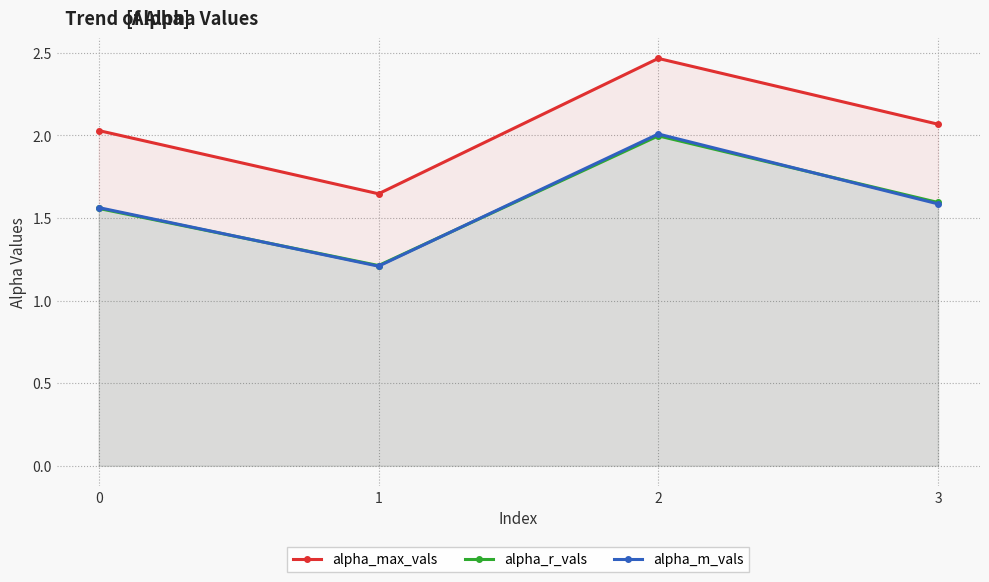

Is it true that alpha_m_vals equals 1.2 at 1?

True